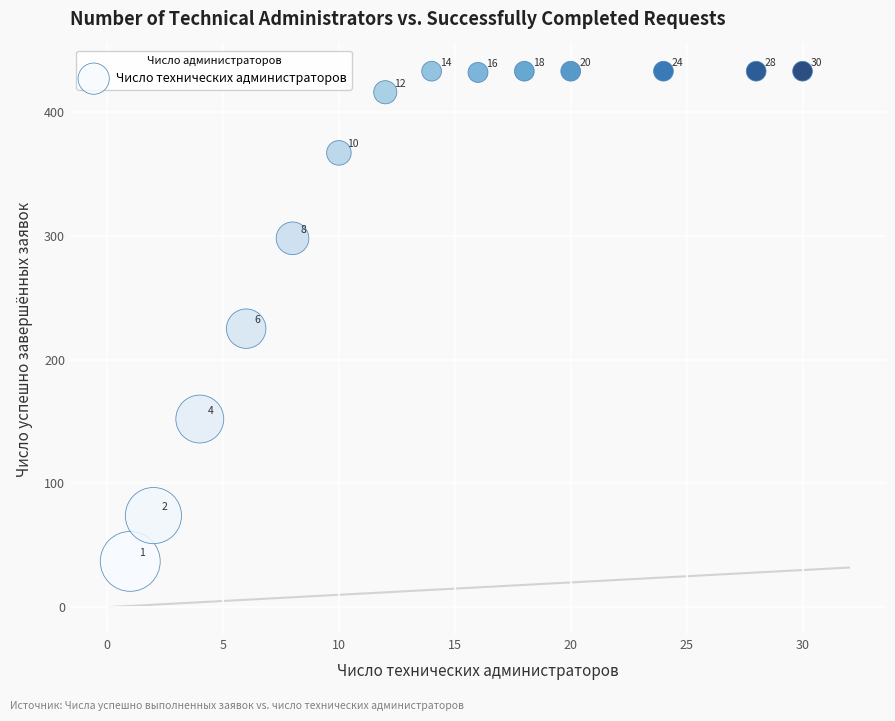

What Y value in the scatter plot is closest to 235?

225